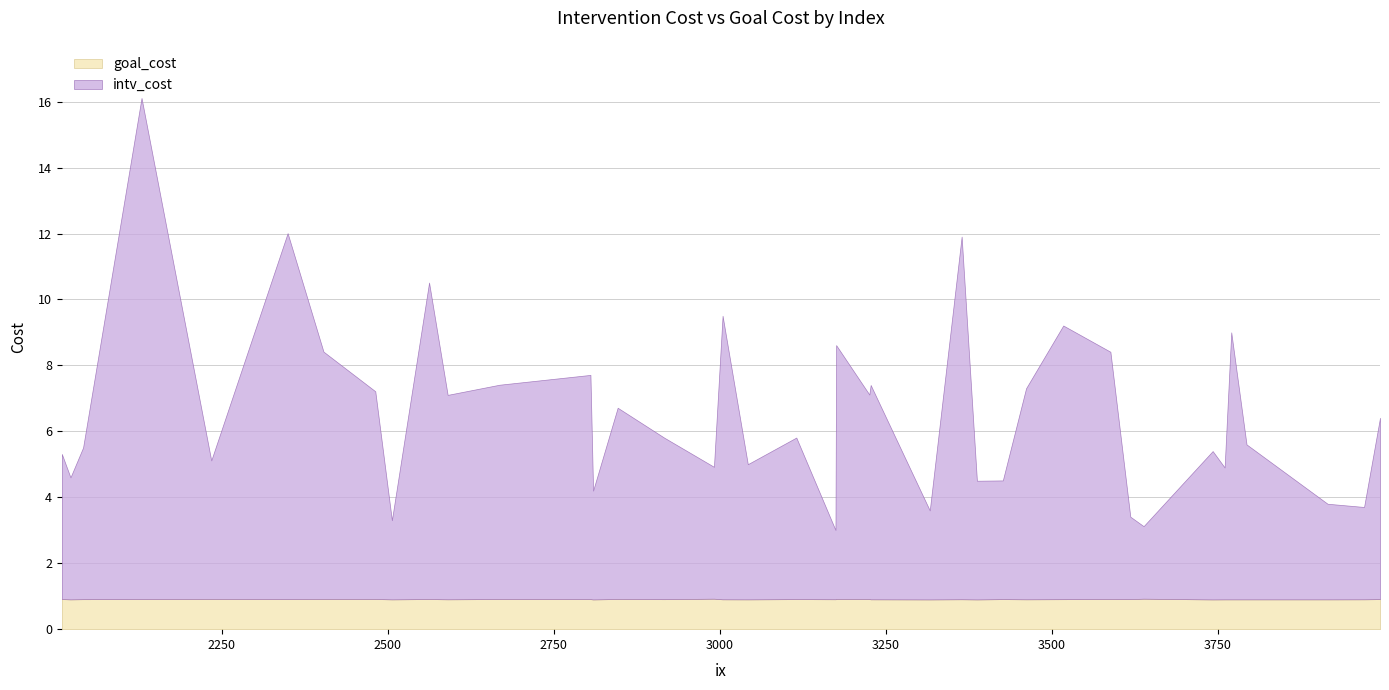

How many distinct data groups are displayed?

2